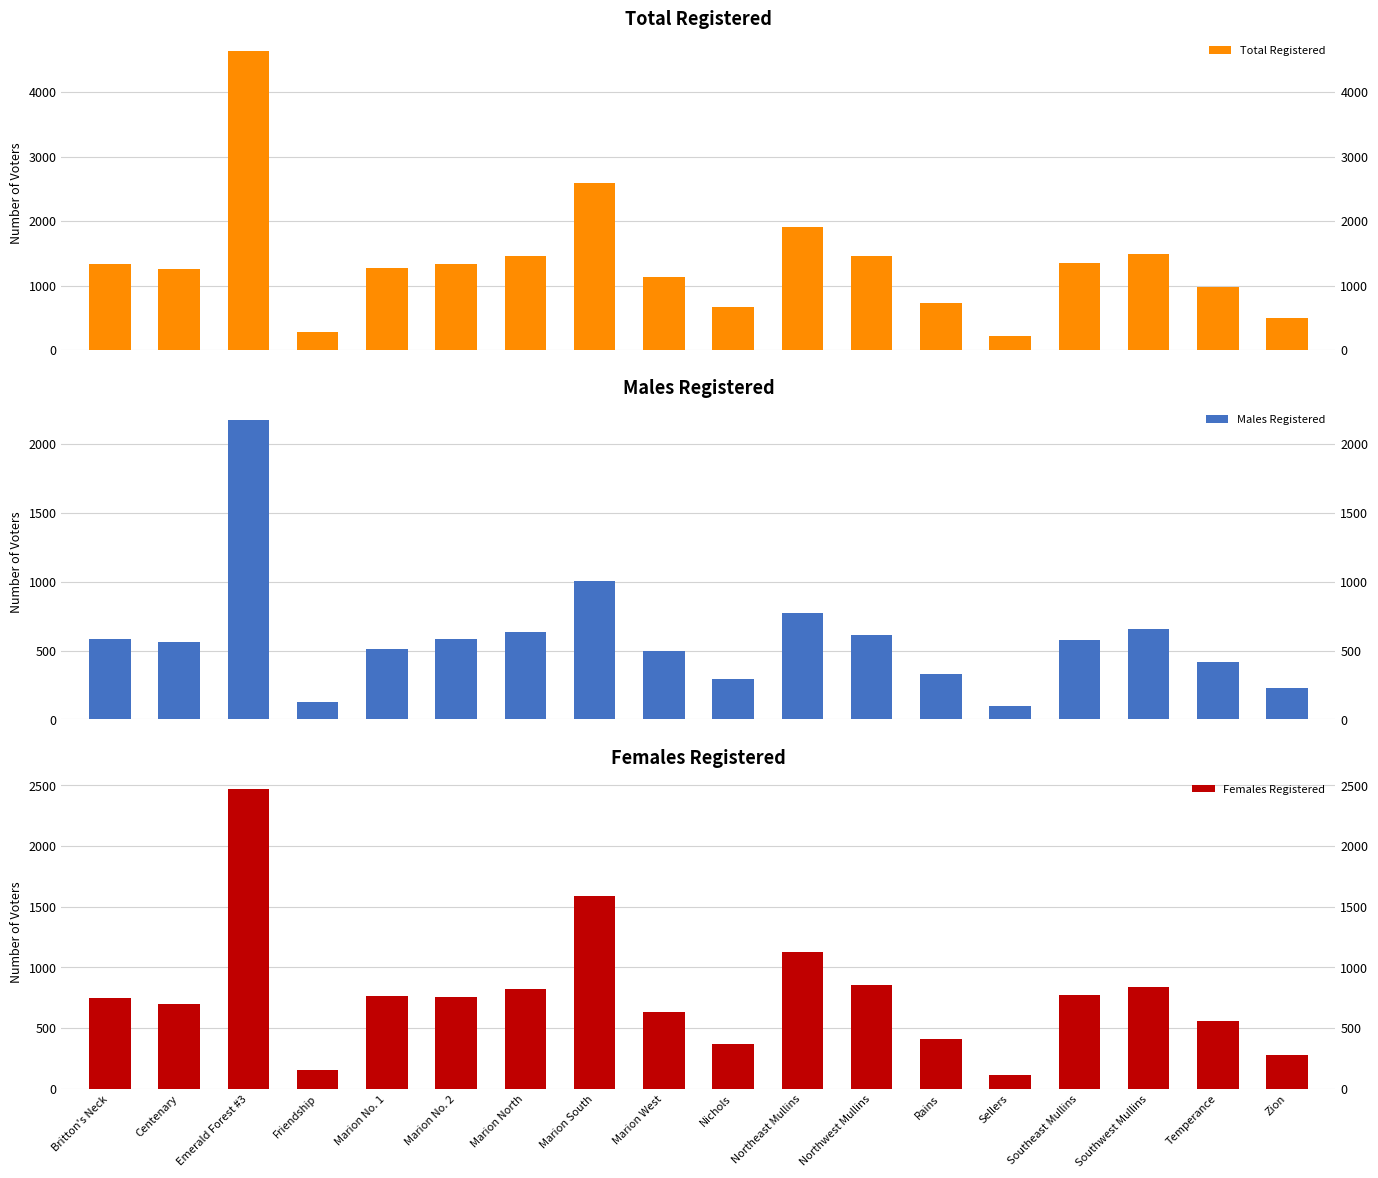

What position from the left is Rains?

13